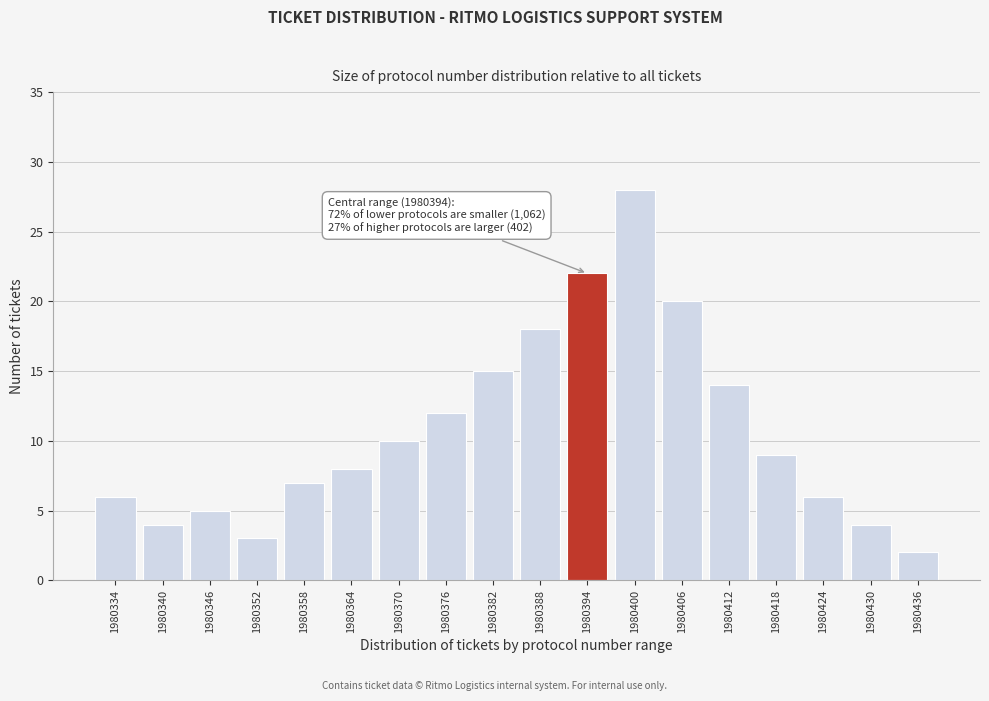

Reading left to right, what are all the values shown in this chart?

6	4	5	3	7	8	10	12	15	18	22	28	20	14	9	6	4	2